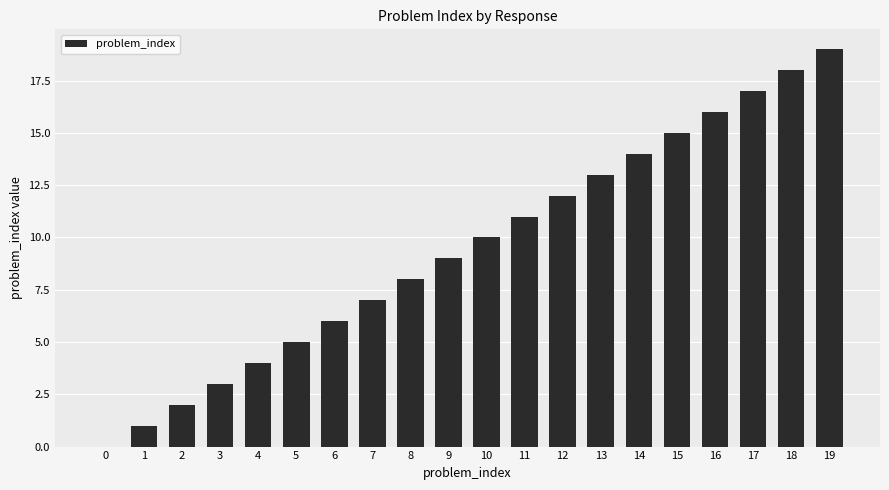

Is it true that the value at 0 is 0?

True